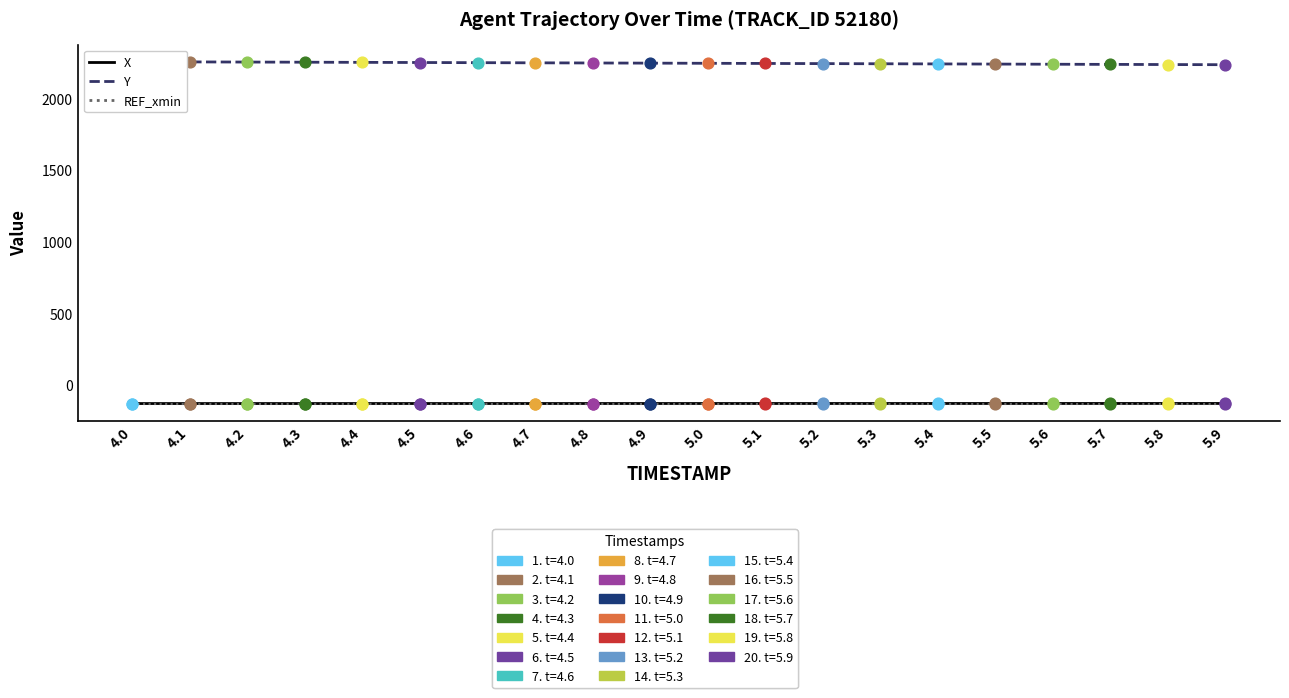

What are all the series names shown in the legend?

X, Y, REF_xmin